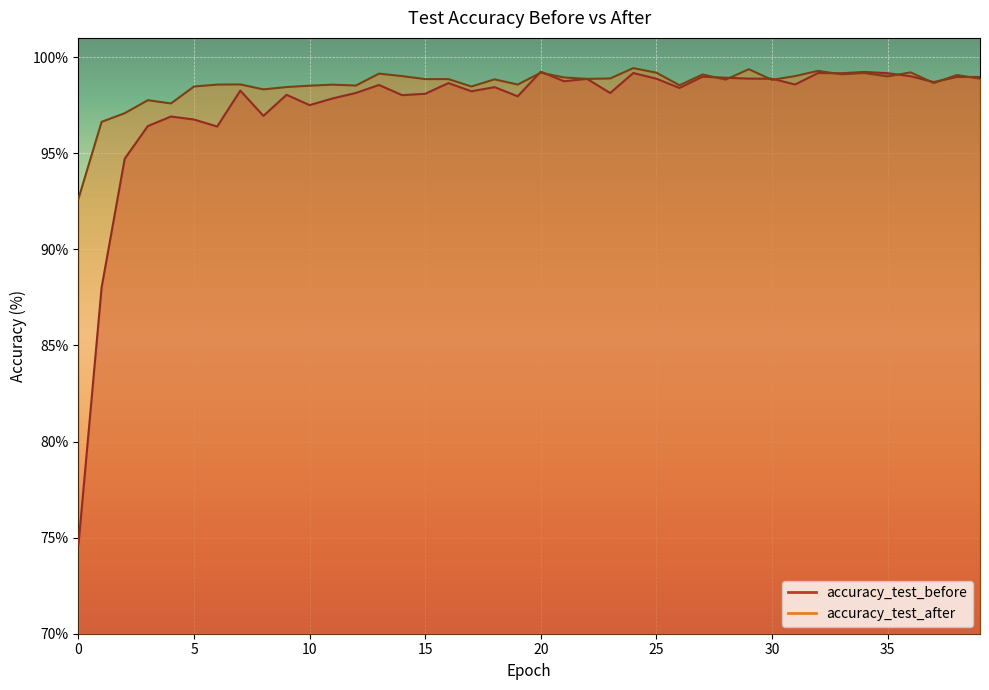

What is the difference between the maximum and minimum values in the accuracy_test_before series?

24.6